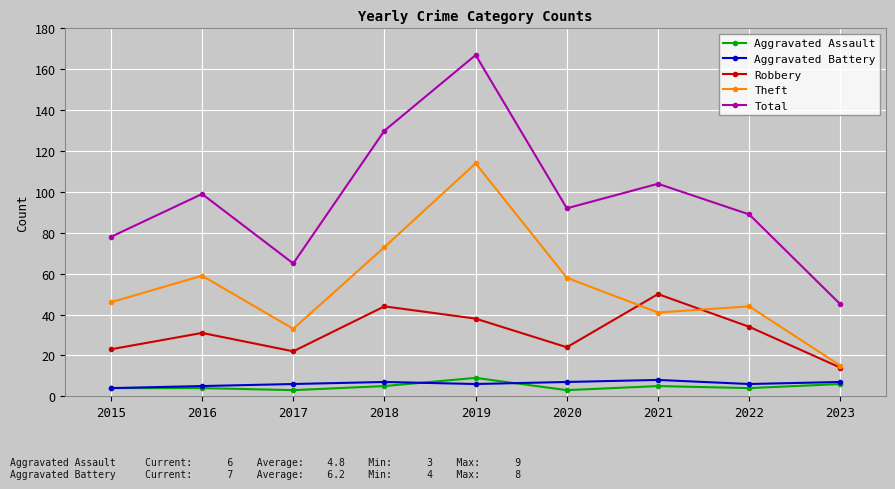

Reading right to left, list all the values displayed in this chart.

Aggravated Assault: 2023=6	2022=4	2021=5	2020=3	2019=9	2018=5	2017=3	2016=4	2015=4
Aggravated Battery: 2023=7	2022=6	2021=8	2020=7	2019=6	2018=7	2017=6	2016=5	2015=4
Robbery: 2023=14	2022=34	2021=50	2020=24	2019=38	2018=44	2017=22	2016=31	2015=23
Theft: 2023=15	2022=44	2021=41	2020=58	2019=114	2018=73	2017=33	2016=59	2015=46
Total: 2023=45	2022=89	2021=104	2020=92	2019=167	2018=130	2017=65	2016=99	2015=78